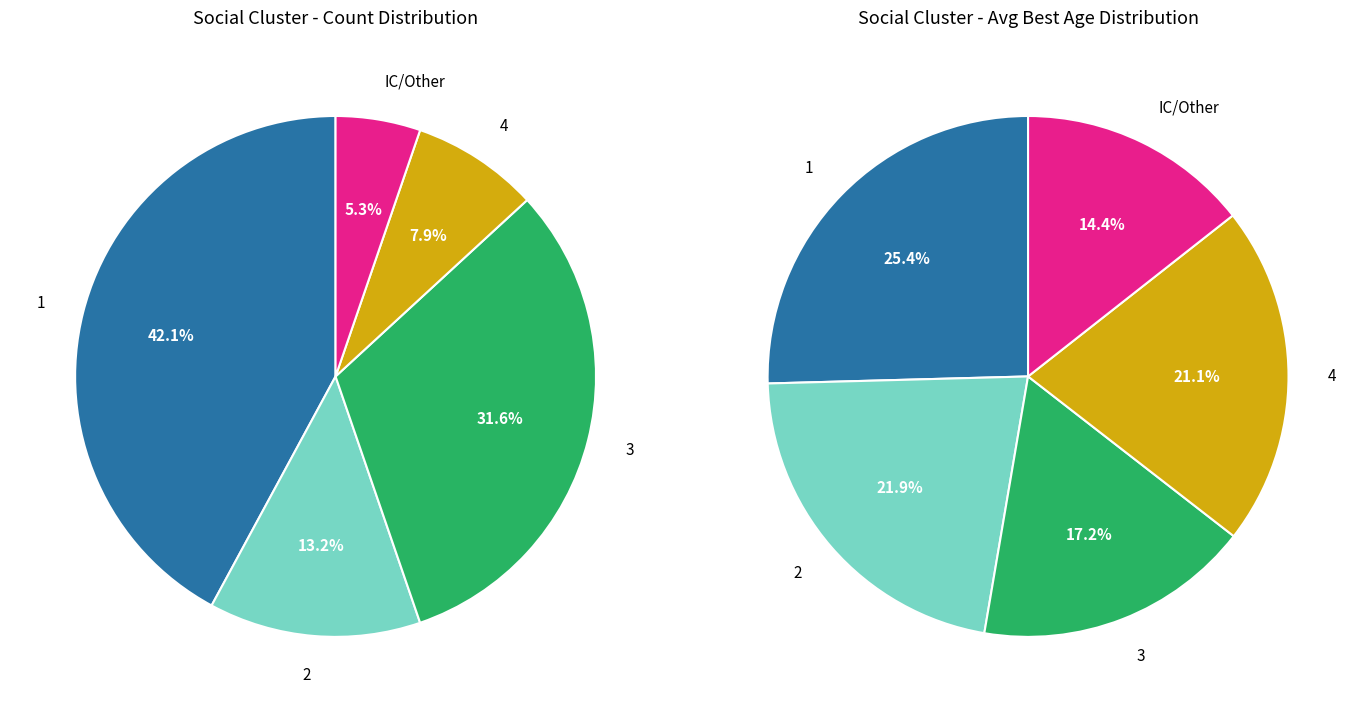

Combined, do Cluster 4 and Cluster 2 account for over 50%?

No